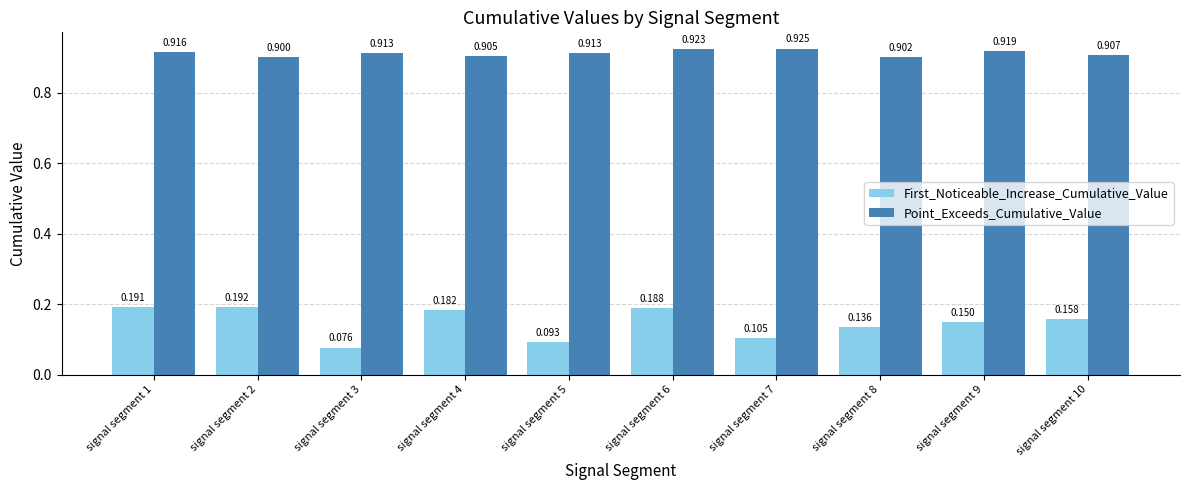

Rank the series at signal segment 2 from highest to lowest value.

Point_Exceeds_Cumulative_Value, First_Noticeable_Increase_Cumulative_Value